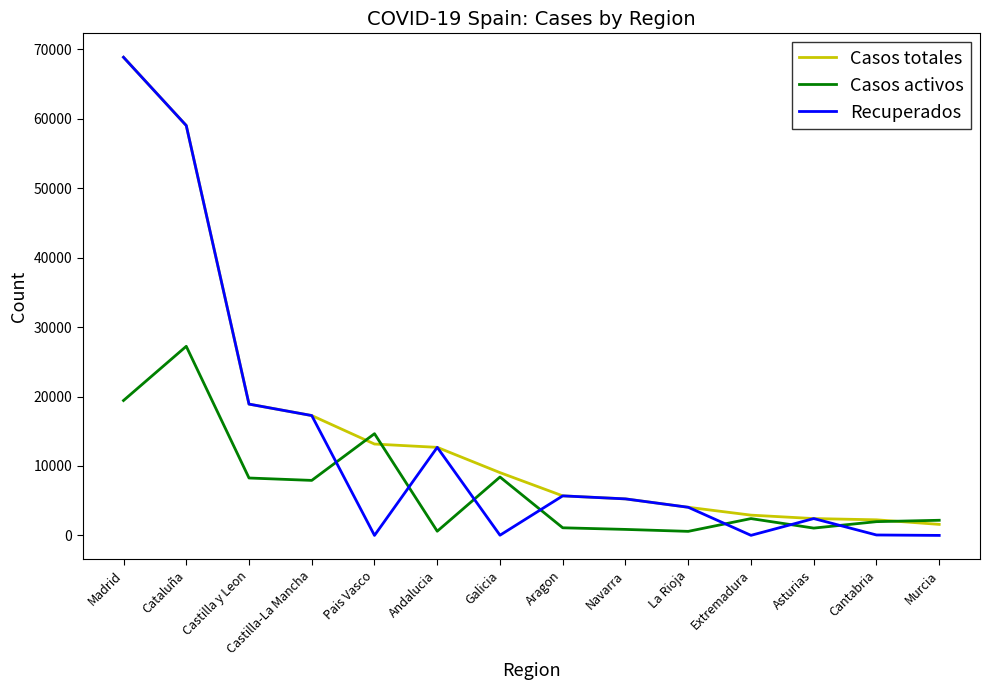

How many lines are shown in the chart?

3